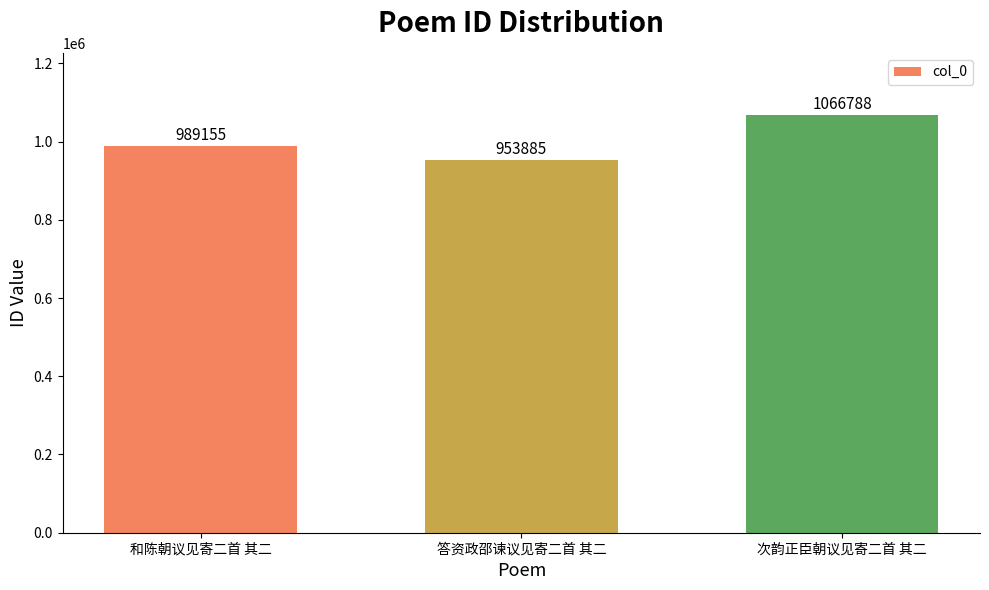

The value at 次韵正臣朝议见寄二首 其二 is 1066788. True or false?

True